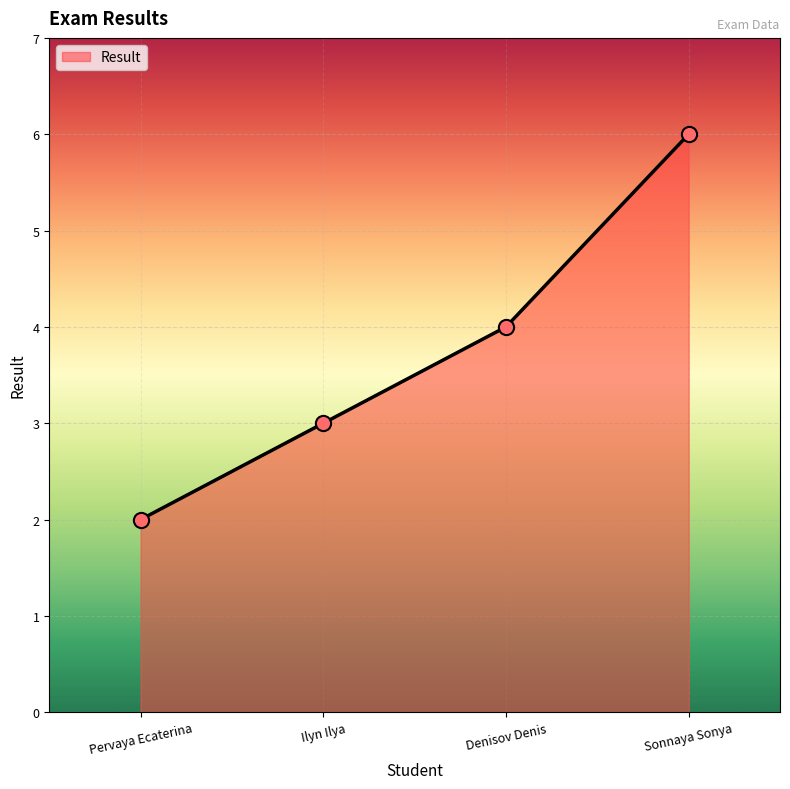

What is the change in value from Pervaya Ecaterina to Ilyn Ilya?

+1